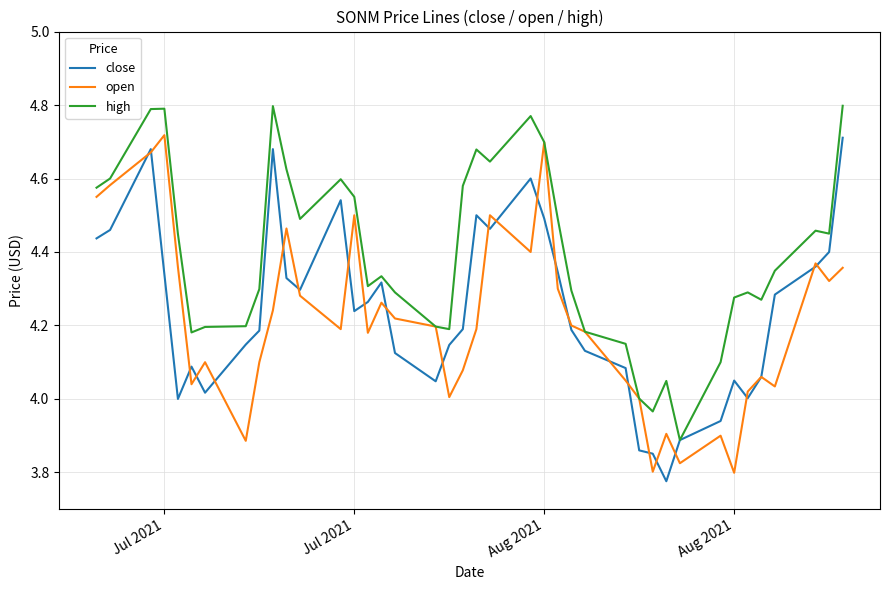

Which series has the largest total across all categories?

high